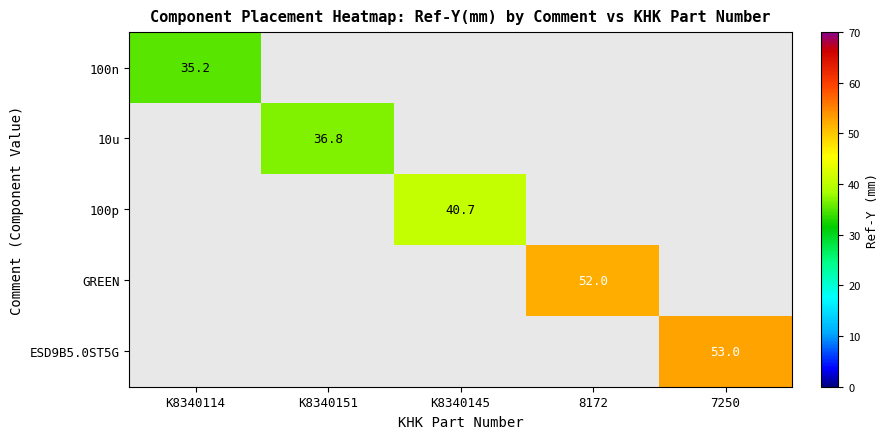

True or false: 100n has a value of 35.2 at K8340114.

True